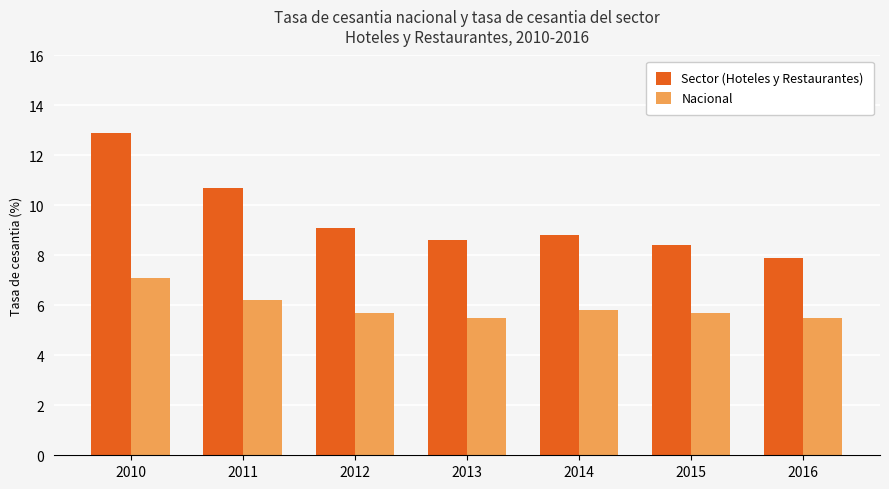

What is the difference between the maximum and minimum values in the Nacional series?

1.6